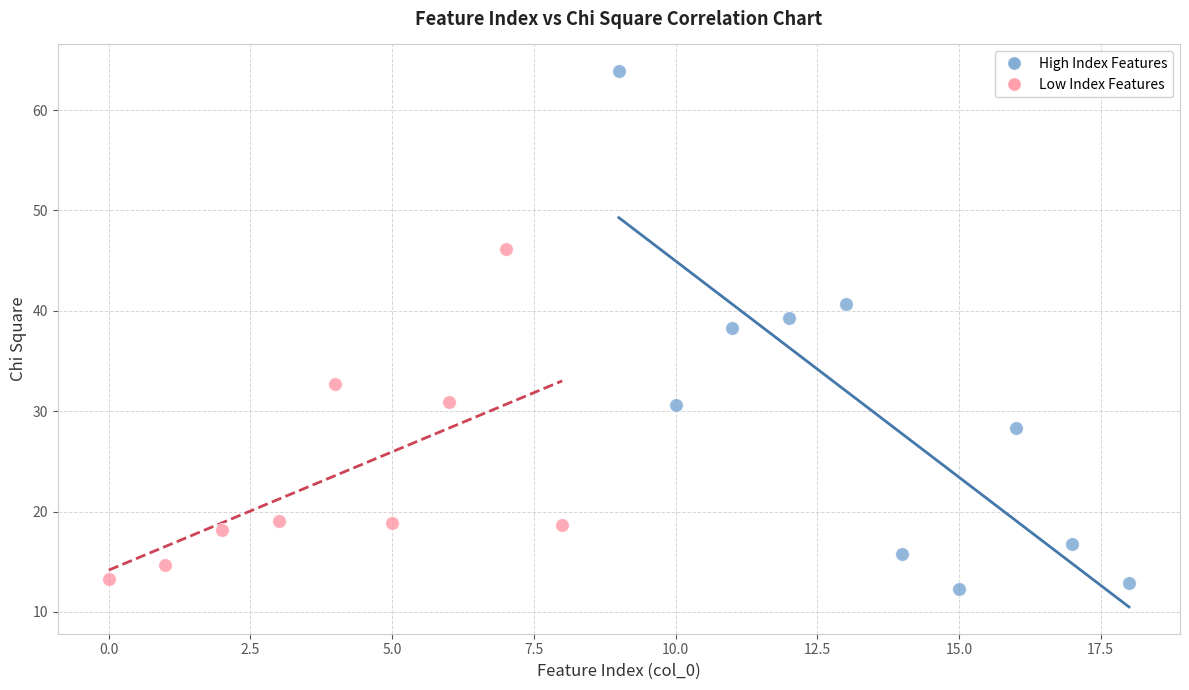

Which series reaches the maximum Y coordinate?

High Index Features